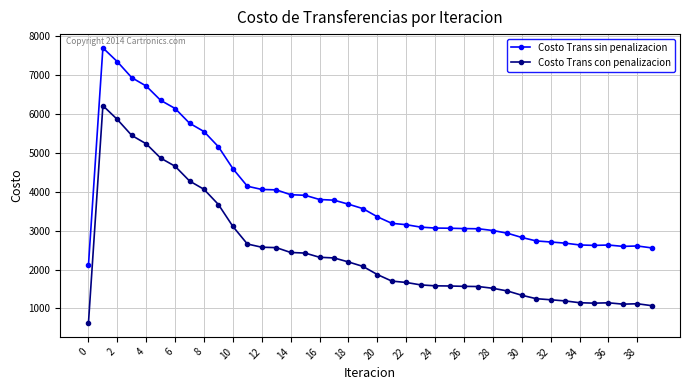

Which series has the largest total across all categories?

Costo Trans sin penalizacion